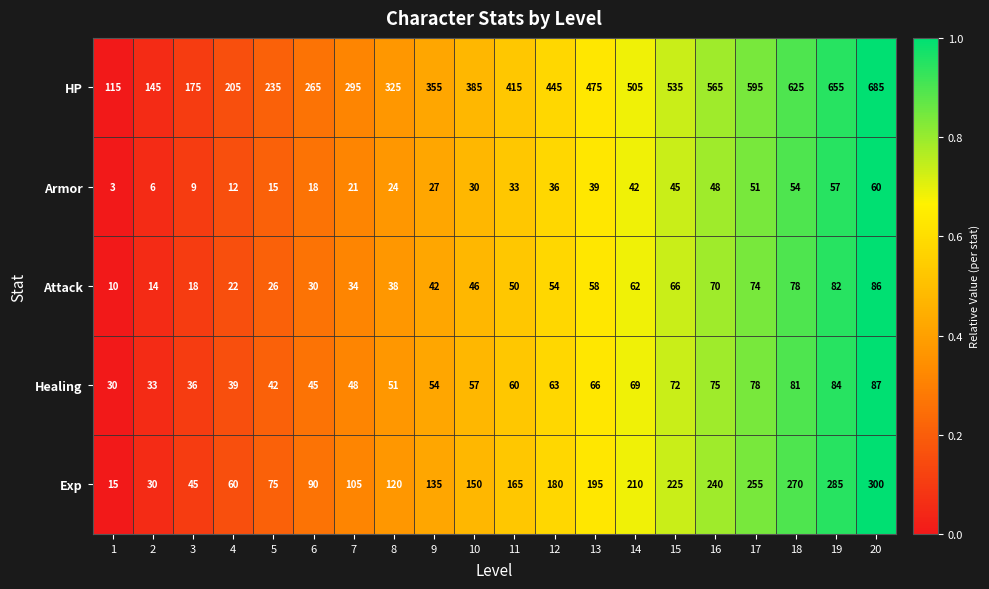

What is the greatest value displayed?

685